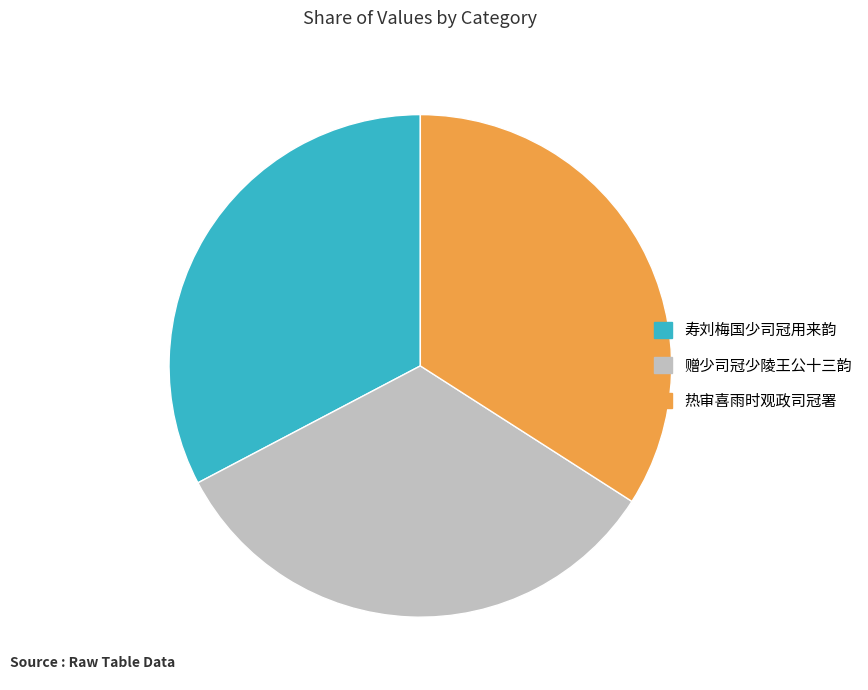

Is it true that 寿刘梅国少司冠用来韵 is 33% of the pie?

True